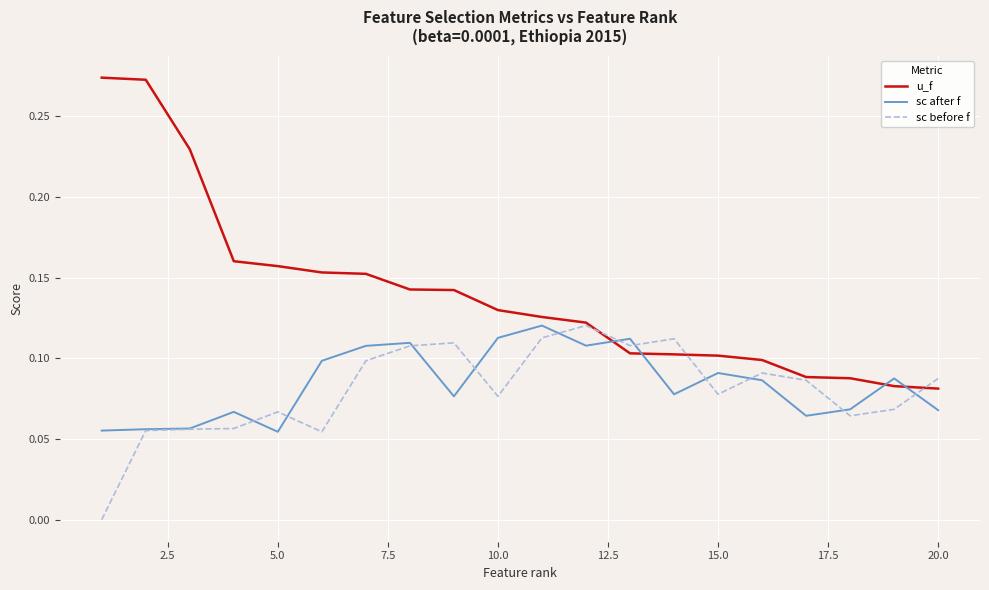

Which series has the largest total across all categories?

u_f